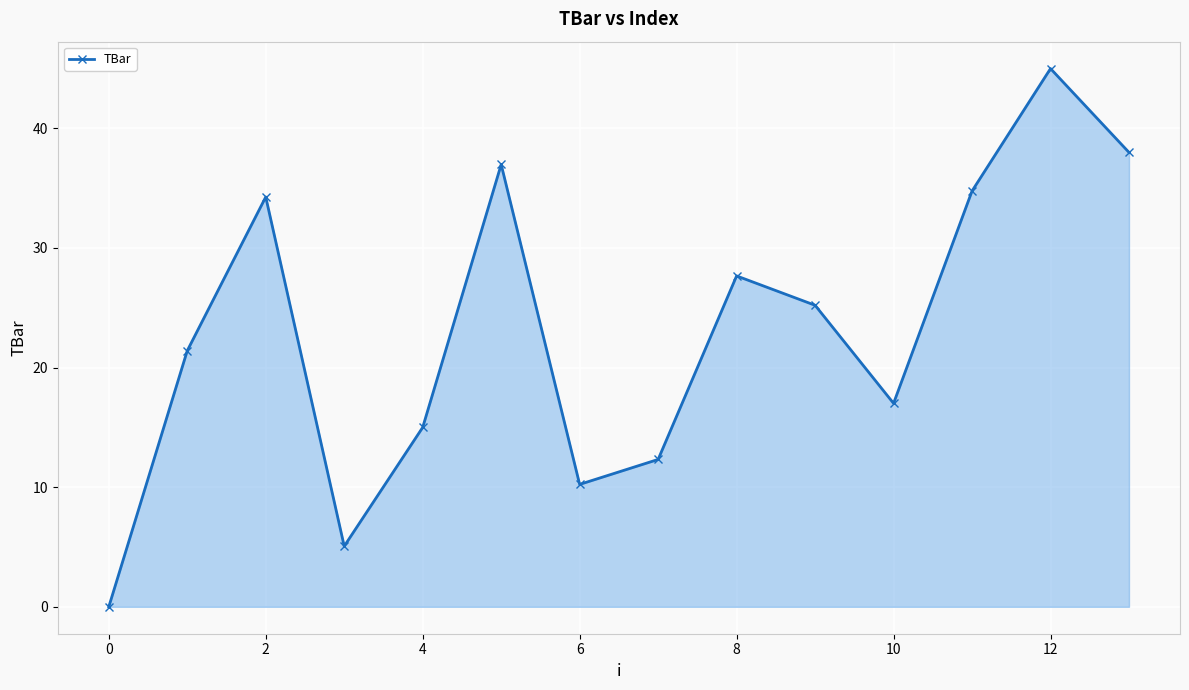

How many lines are shown in the chart?

1